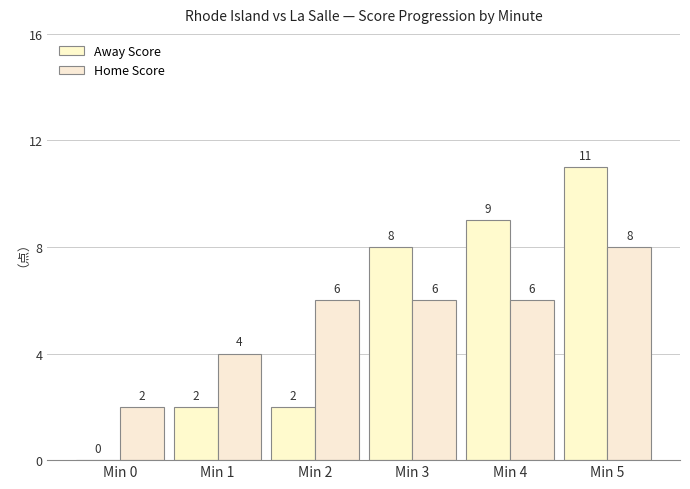

Which series changed the most between Min 4 and Min 5?

Away Score